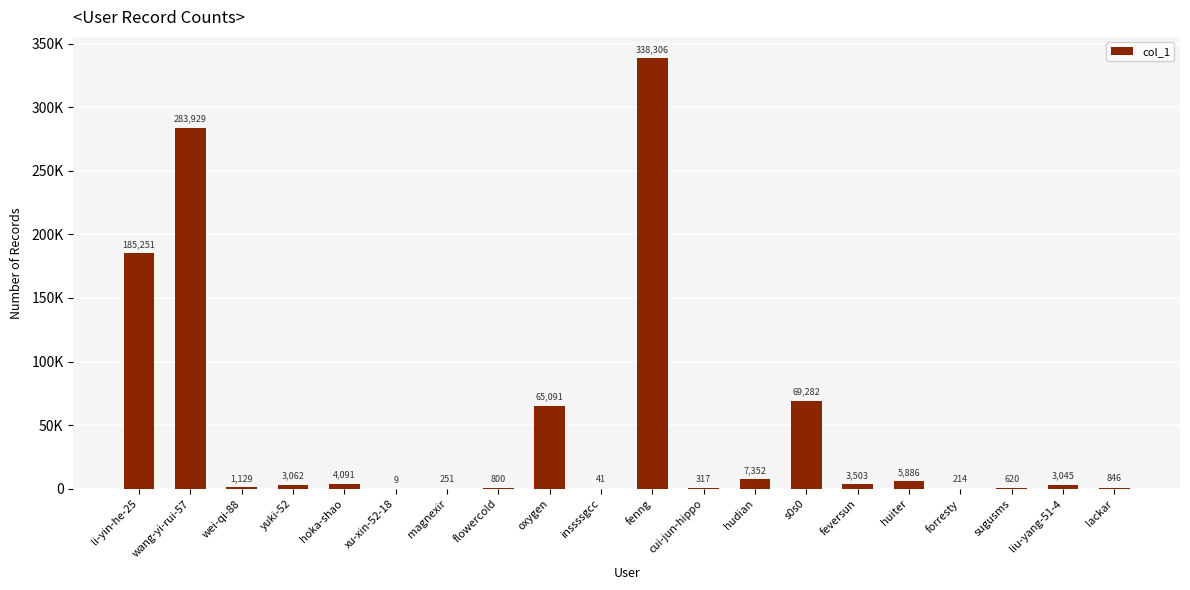

Reading right to left, extract all data points from this chart.

846	3045	620	214	5886	3503	69282	7352	317	338306	41	65091	800	251	9	4091	3062	1129	283929	185251